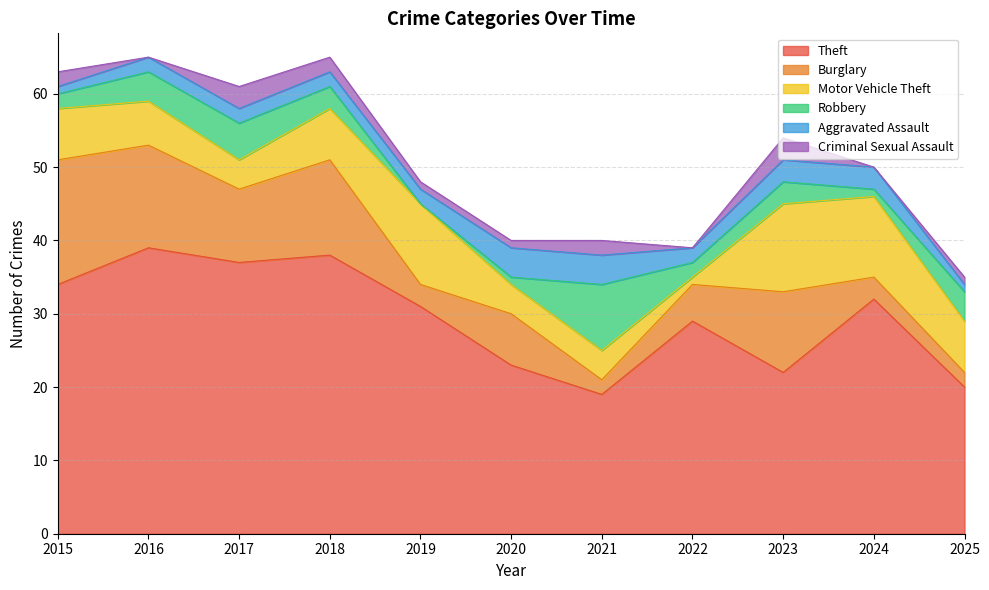

How many interior local valleys does the Robbery series have?

3